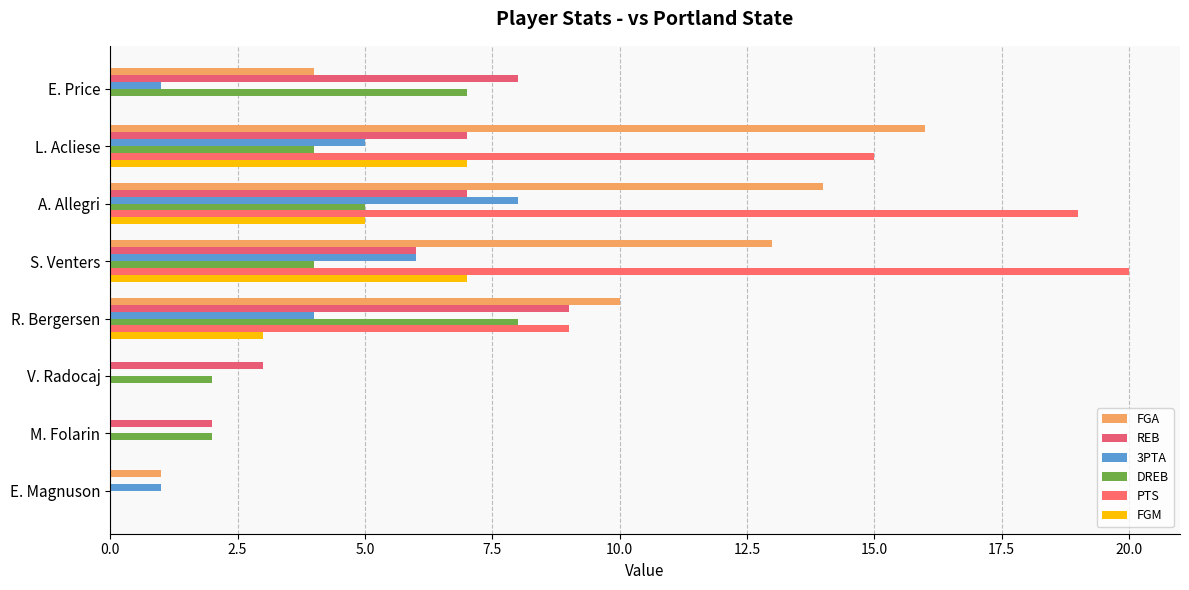

What is the difference between the maximum and minimum values in the DREB series?

8